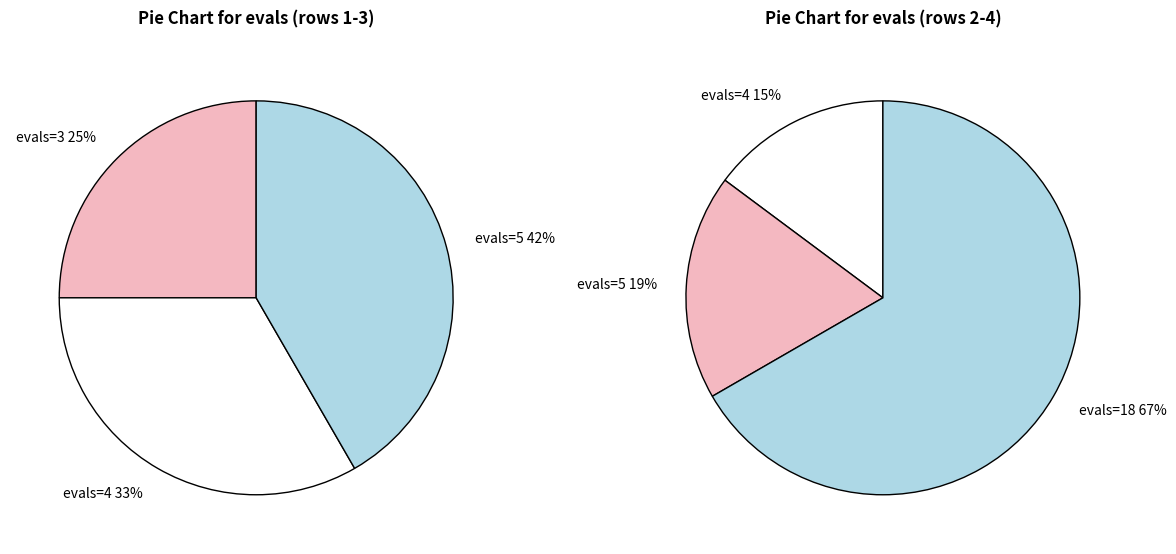

Does any single category account for the majority?

No